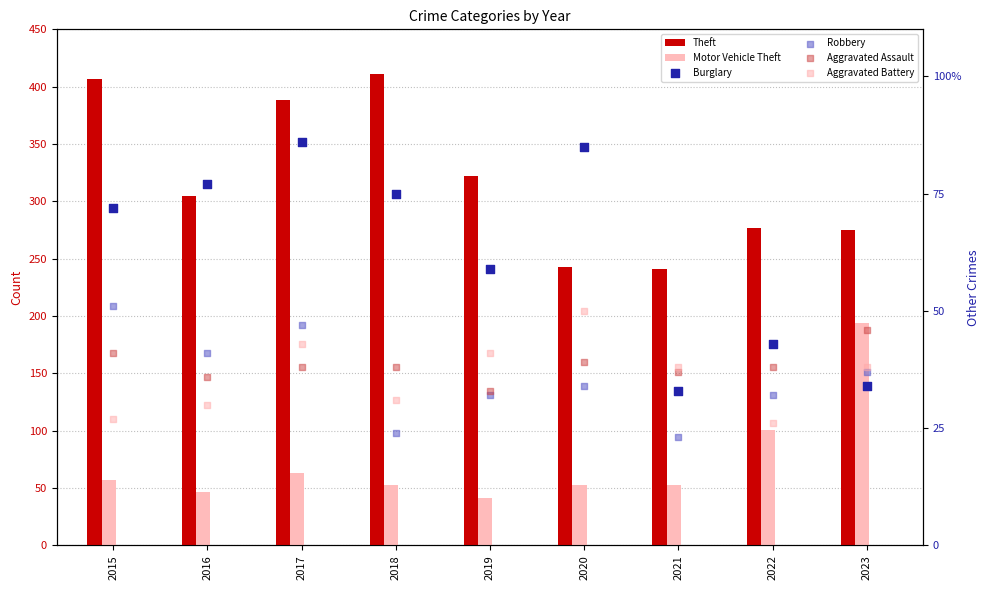

Which series has the largest Y range (max minus min)?

Theft